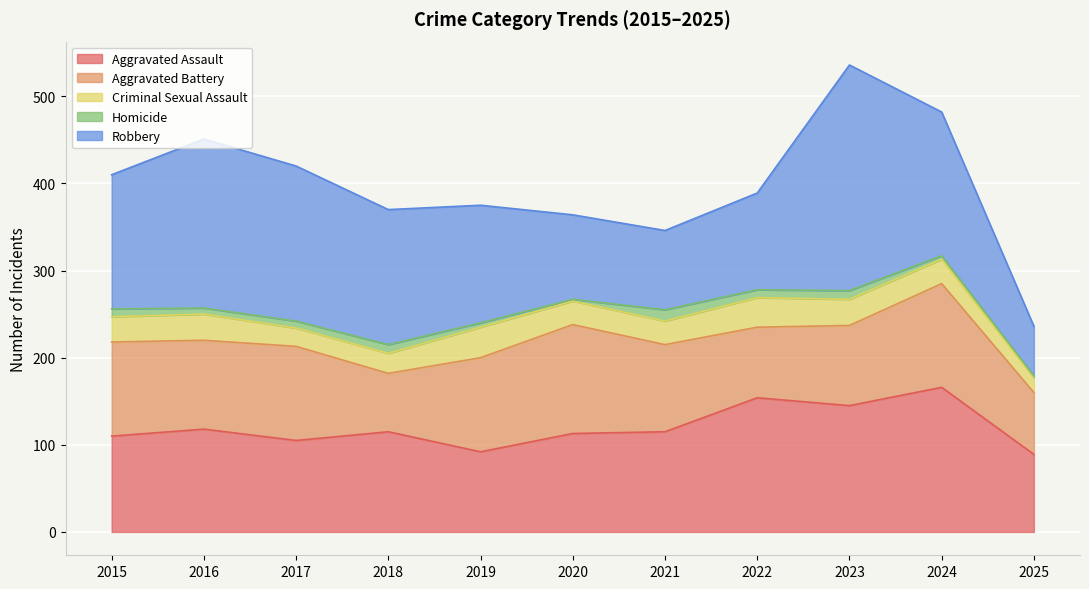

What is the smallest value displayed?

2